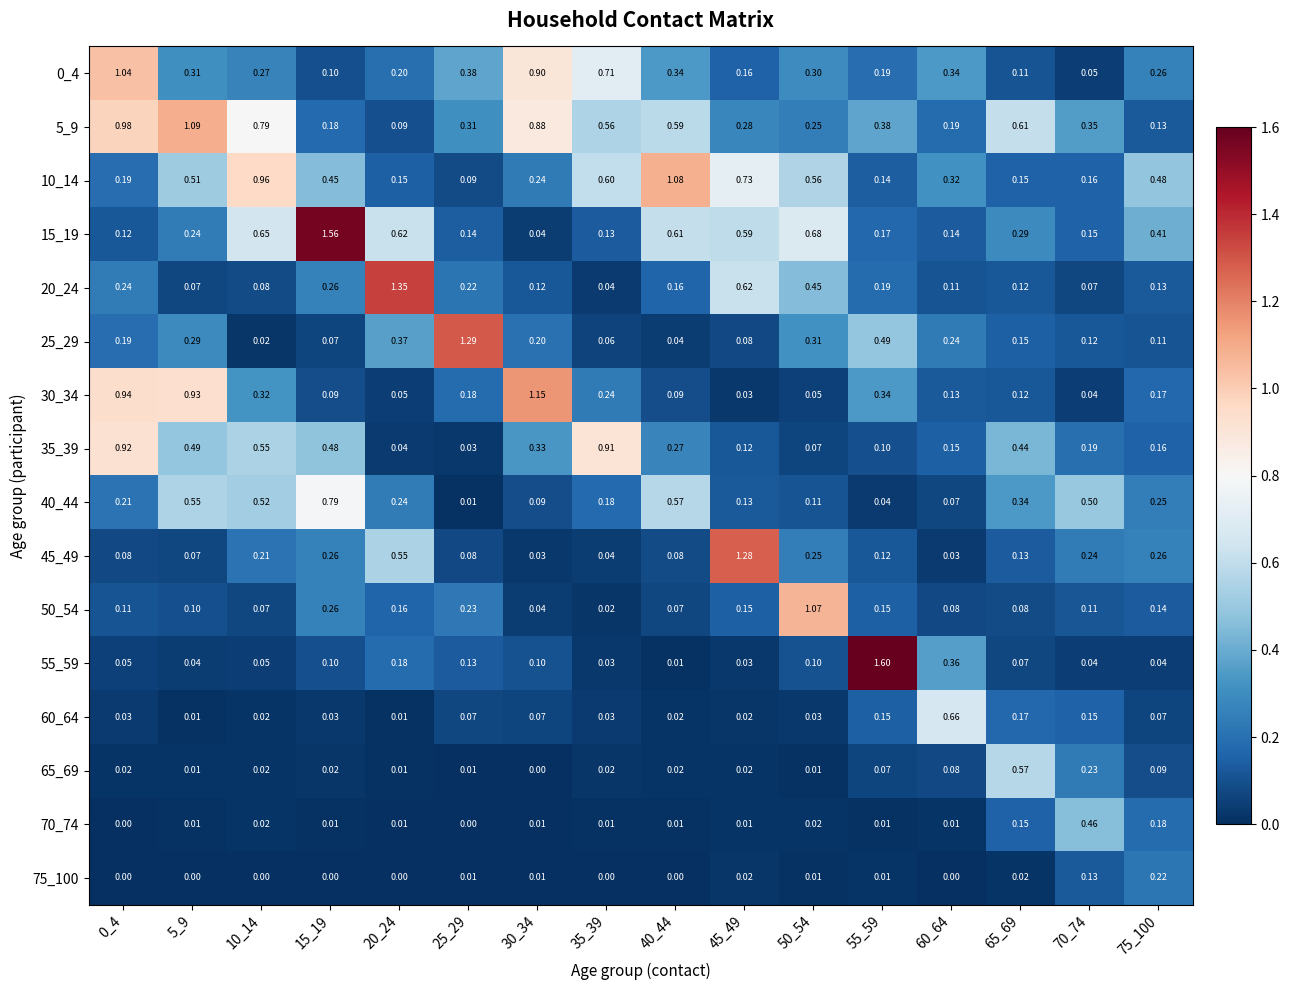

Is the value of 45_49 at 10_14 greater than the value of 20_24 at 55_59?

Yes